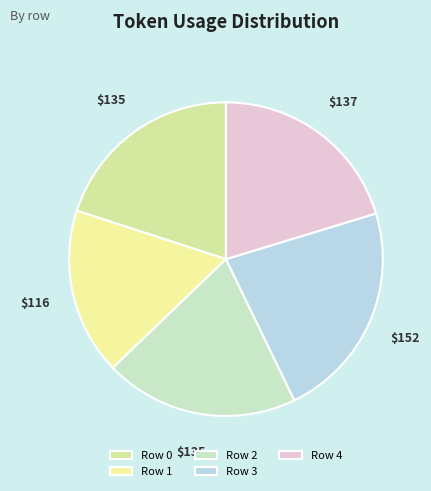

What is the smallest slice in the pie chart?

Row 1